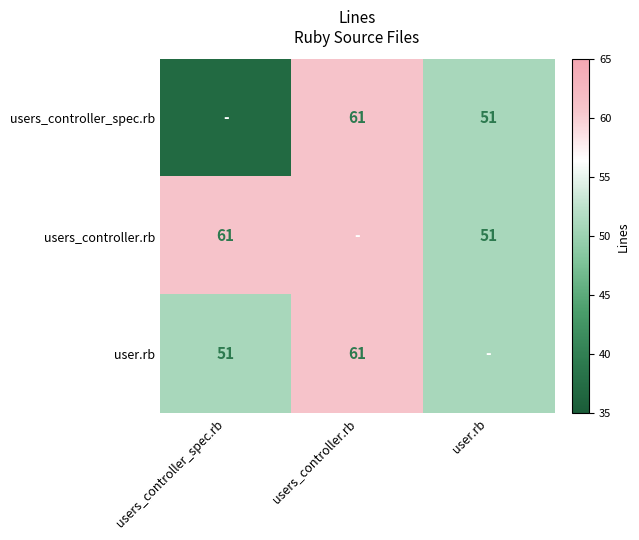

True or false: user.rb has a value of 61 at users_controller.rb.

True